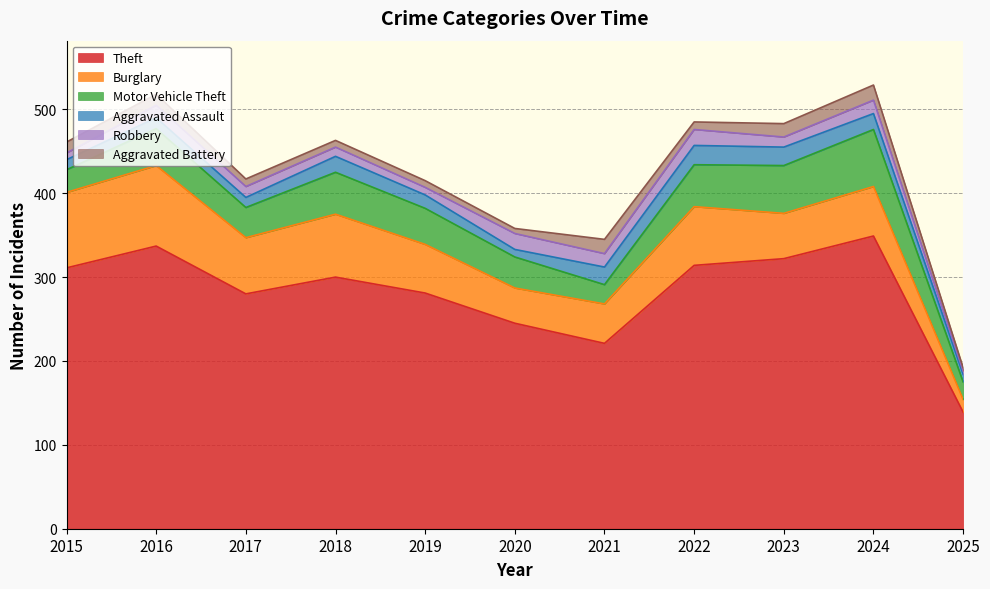

Which series changed the most between 2019 and 2022?

Theft